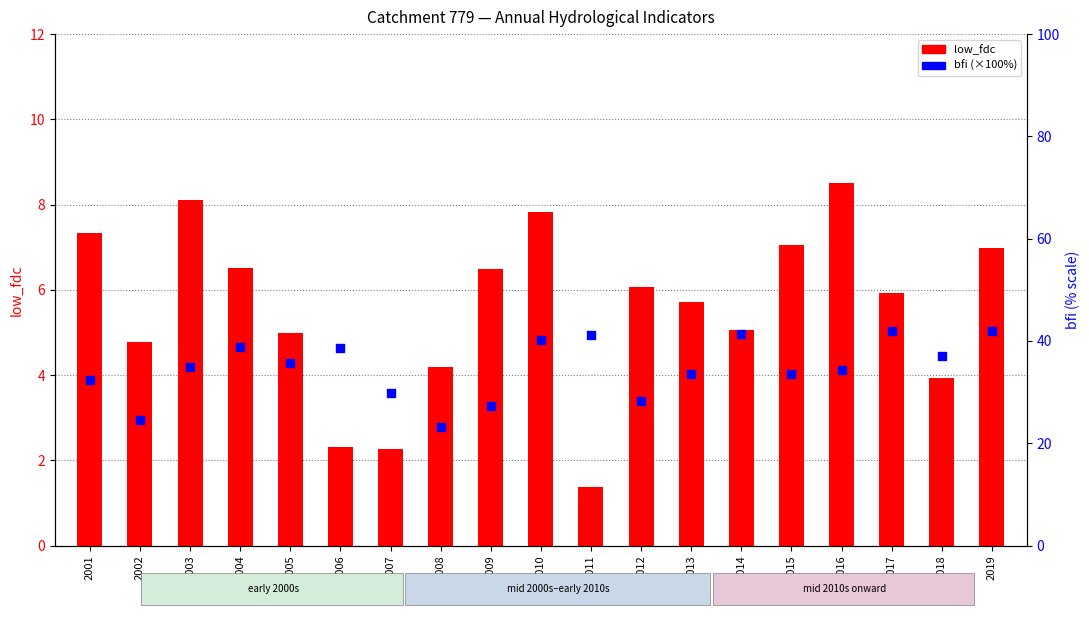

Which series contains the lowest Y value?

low_fdc